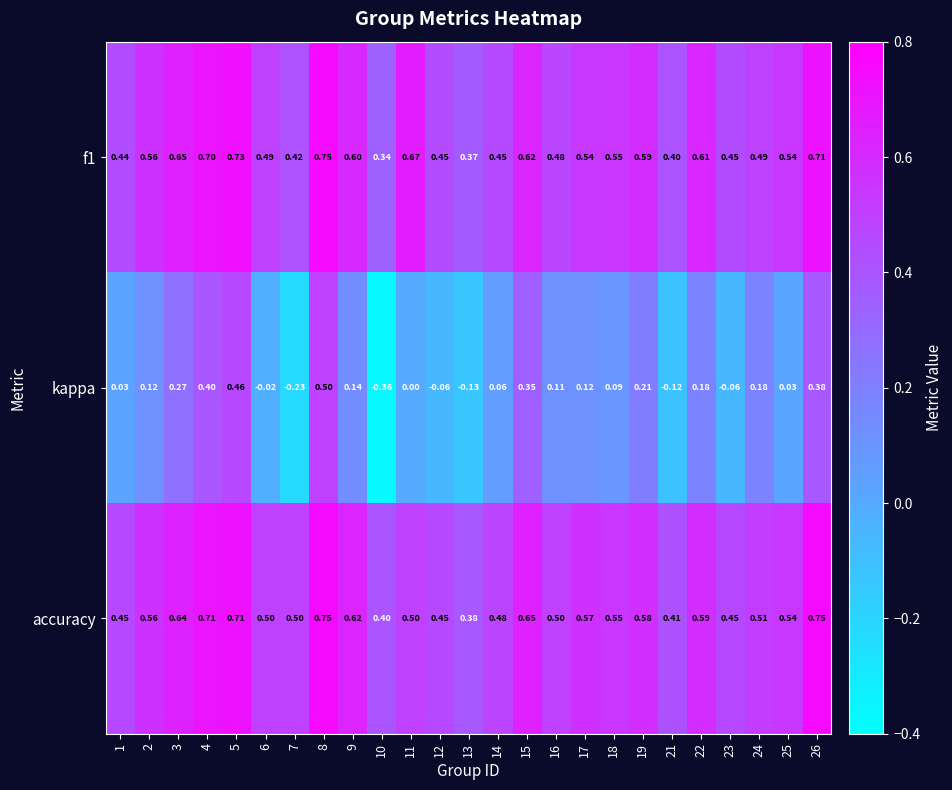

Which series has the largest total across all categories?

accuracy